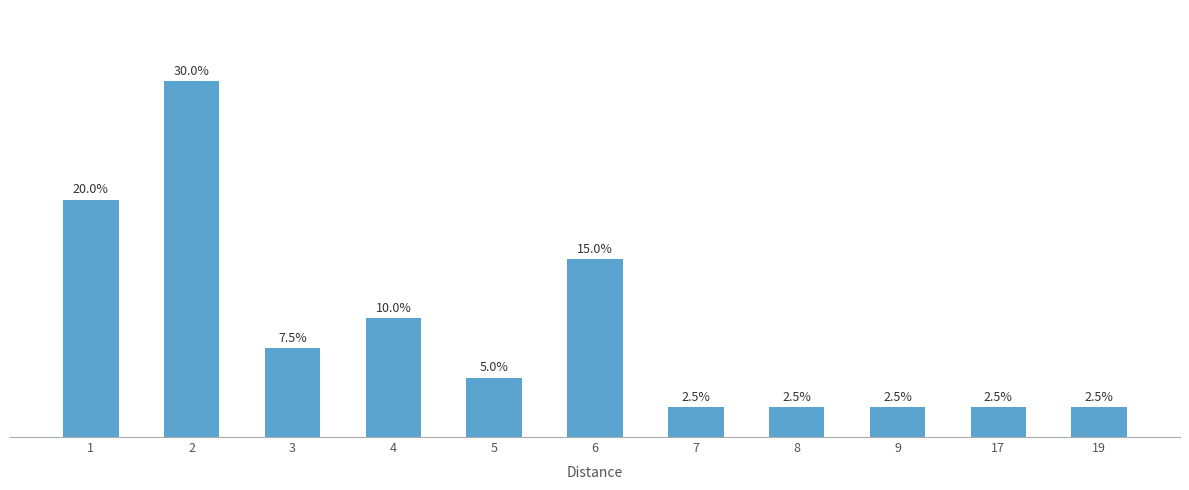

Which has a higher value, 4 or 1?

1